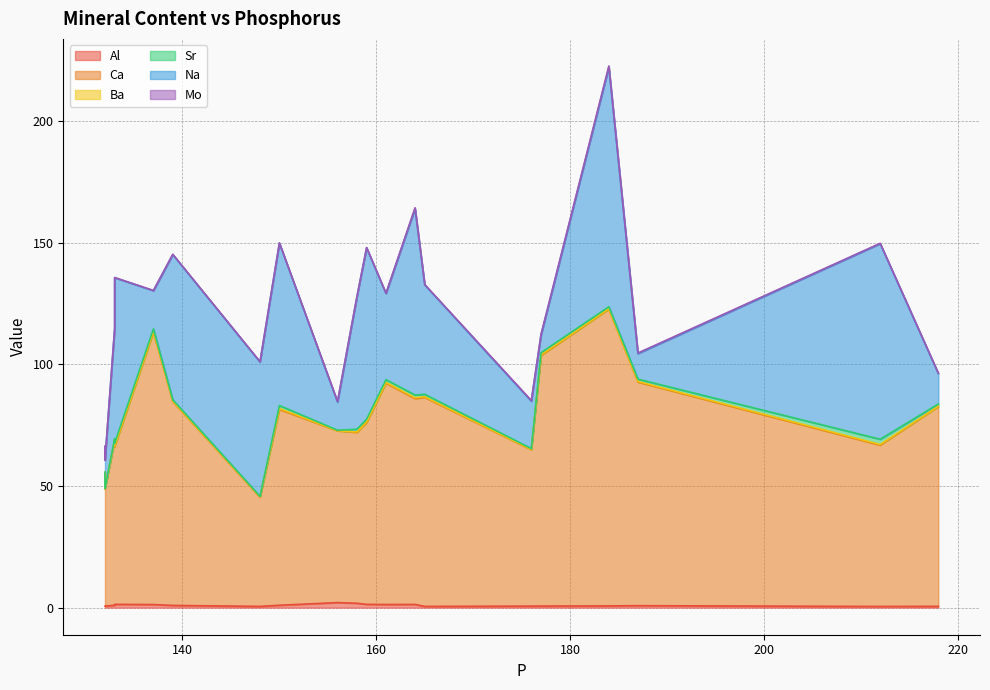

The value of Na at 148 is 55.2. True or false?

True